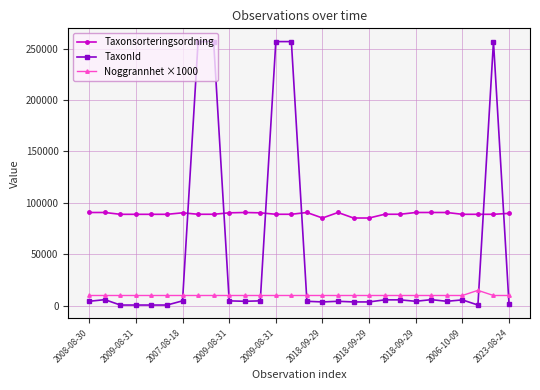

What is the difference between the maximum and minimum values in the TaxonId series?

256120